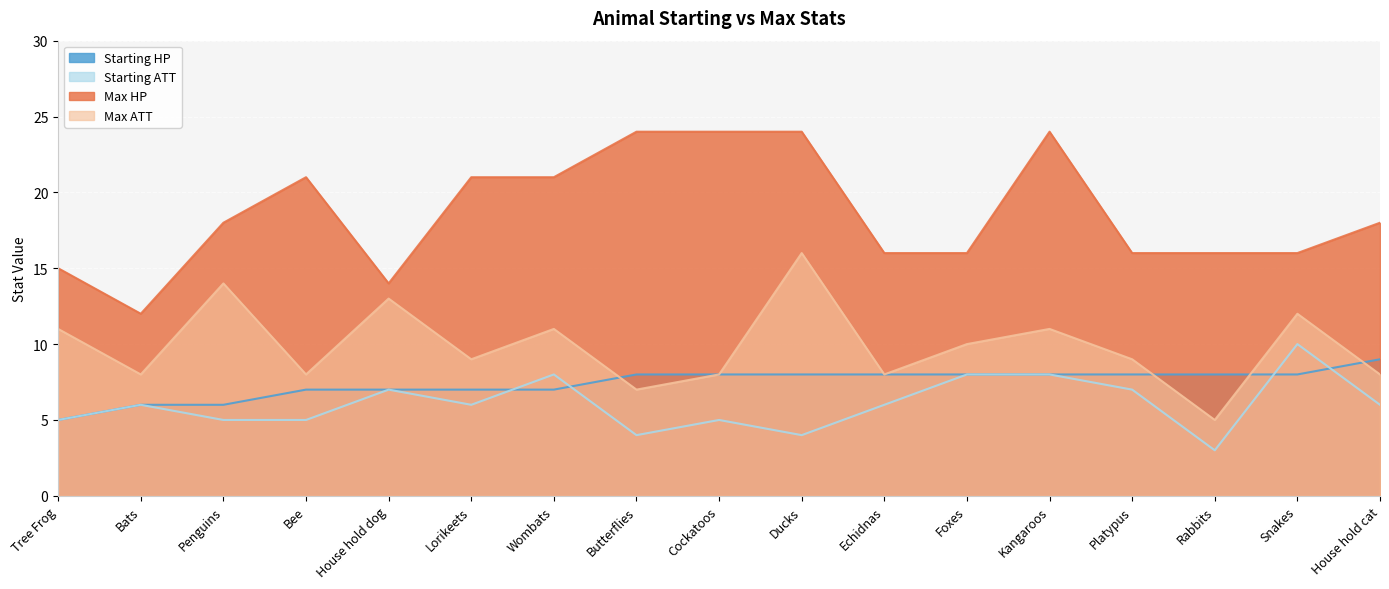

Which has a higher value, Ducks or Wombats?

Ducks